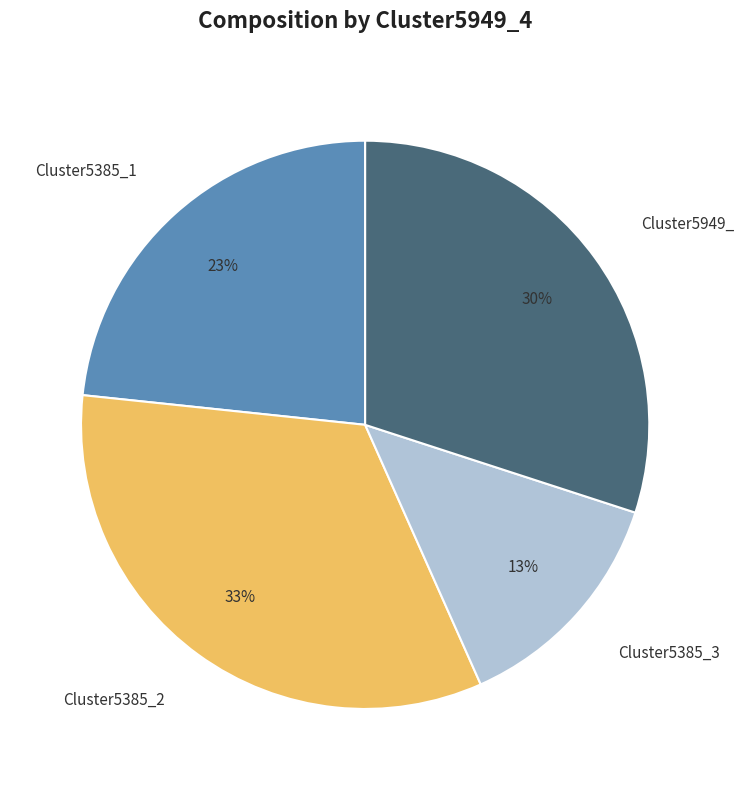

Do Cluster5385_1 and Cluster5949_ together represent more than half of the pie?

Yes